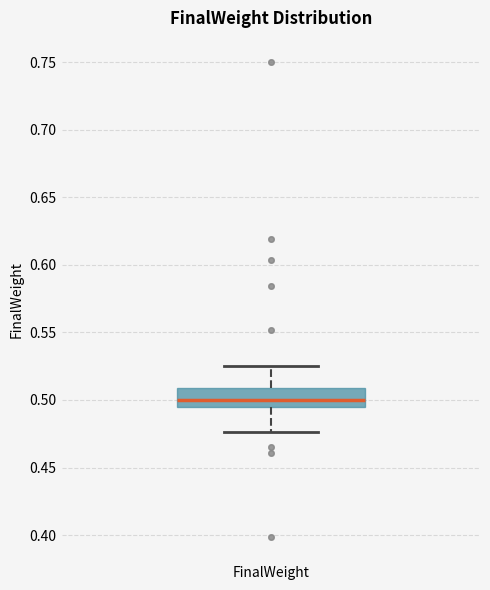

Transcribe this box plot: give where the median line is, the range the box spans, and where the two whiskers end, as read against the y-axis. The values are not printed on the chart, so give them approximately, as read against the axis.

median 0.500, box 0.495 to 0.510, whiskers 0.475 to 0.525